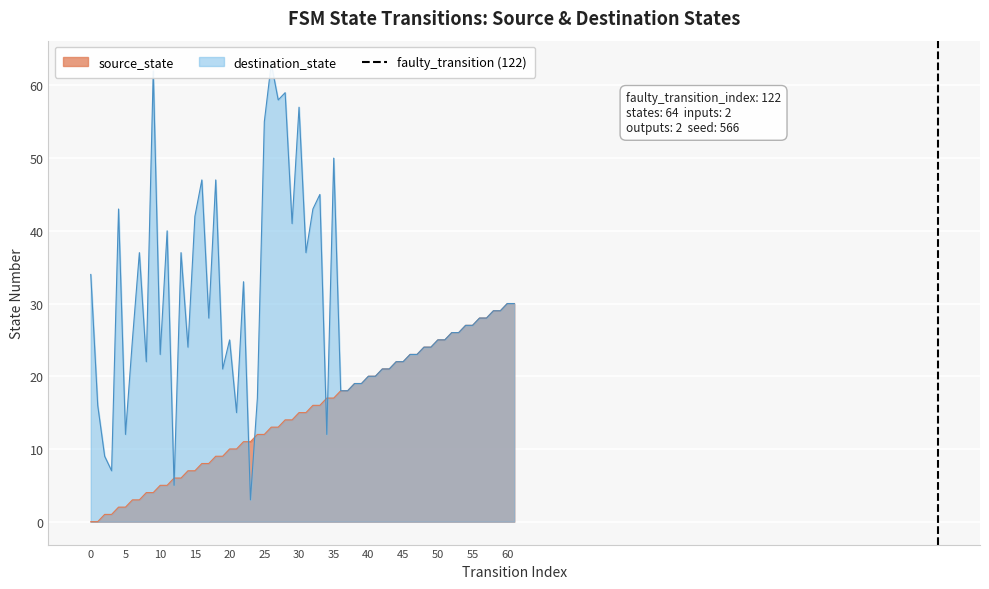

The value of source_state at 55 is 27. True or false?

True